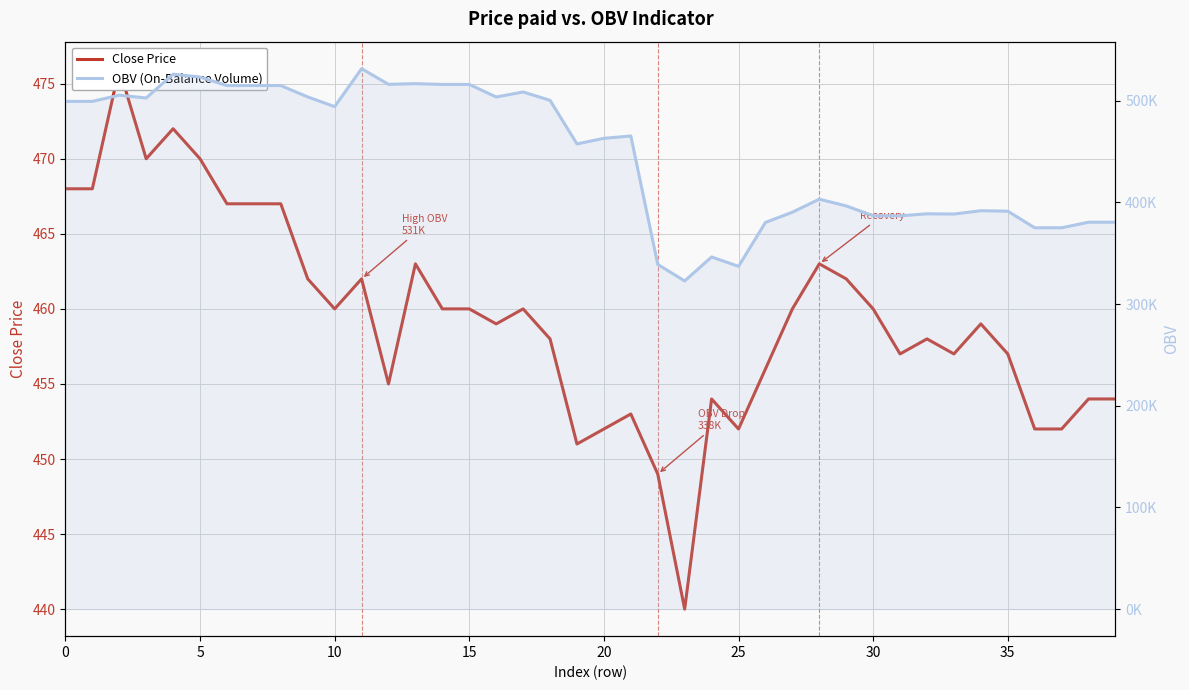

What is the highest value of the OBV (On-Balance Volume) series?

531418